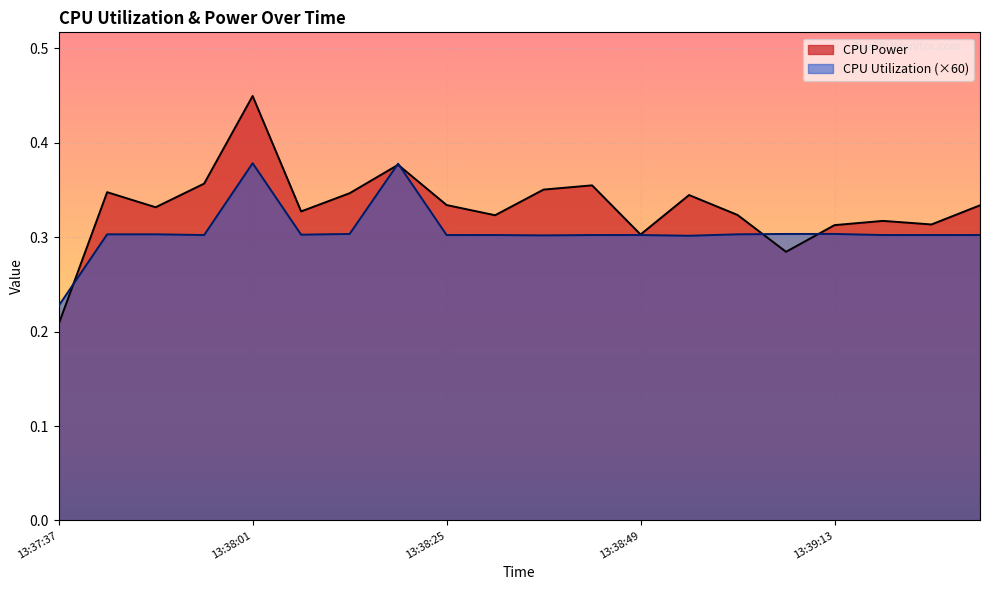

Which series has the largest range (max minus min)?

CPU Power